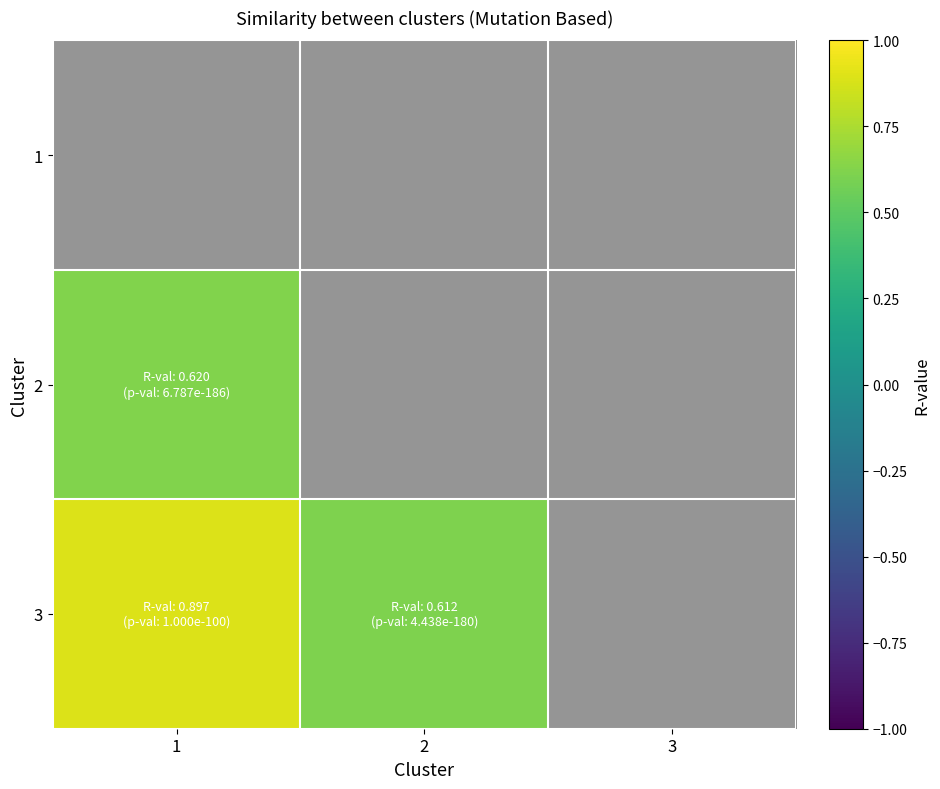

Rank the categories by 1 value from highest to lowest.

1, 2, 3